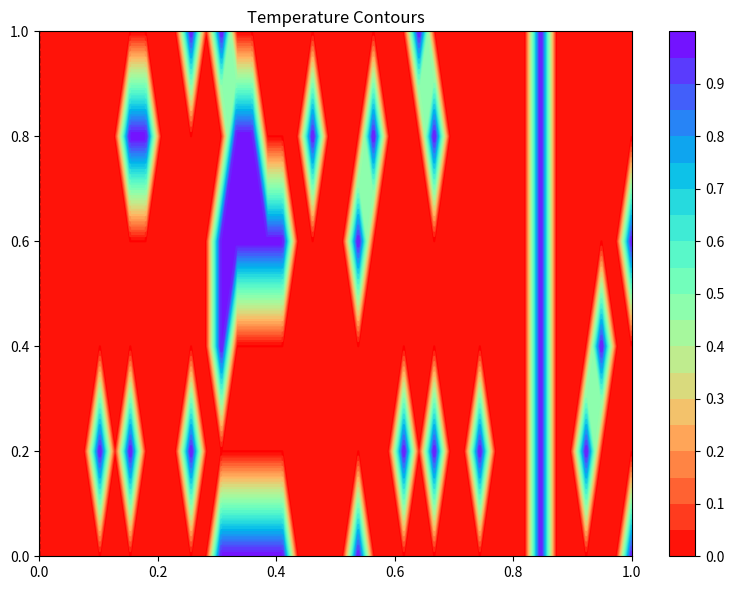

Which has a higher value, 0.2 or 0.0?

0.2